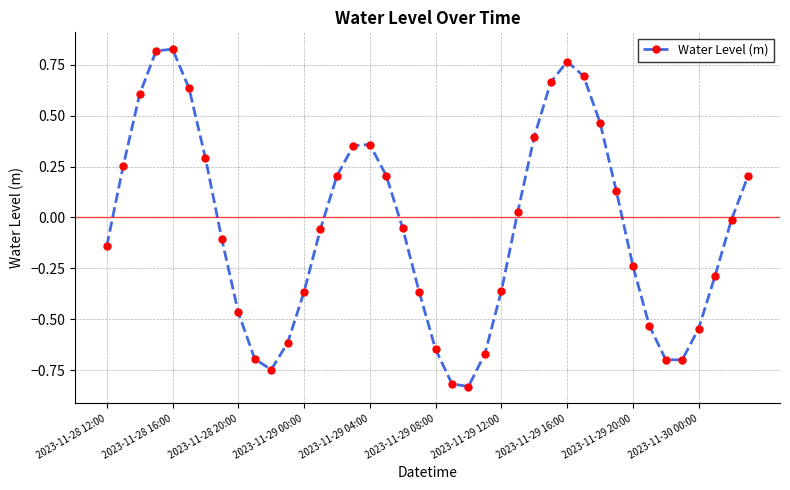

What is the value of the 40th point from the left?

0.2